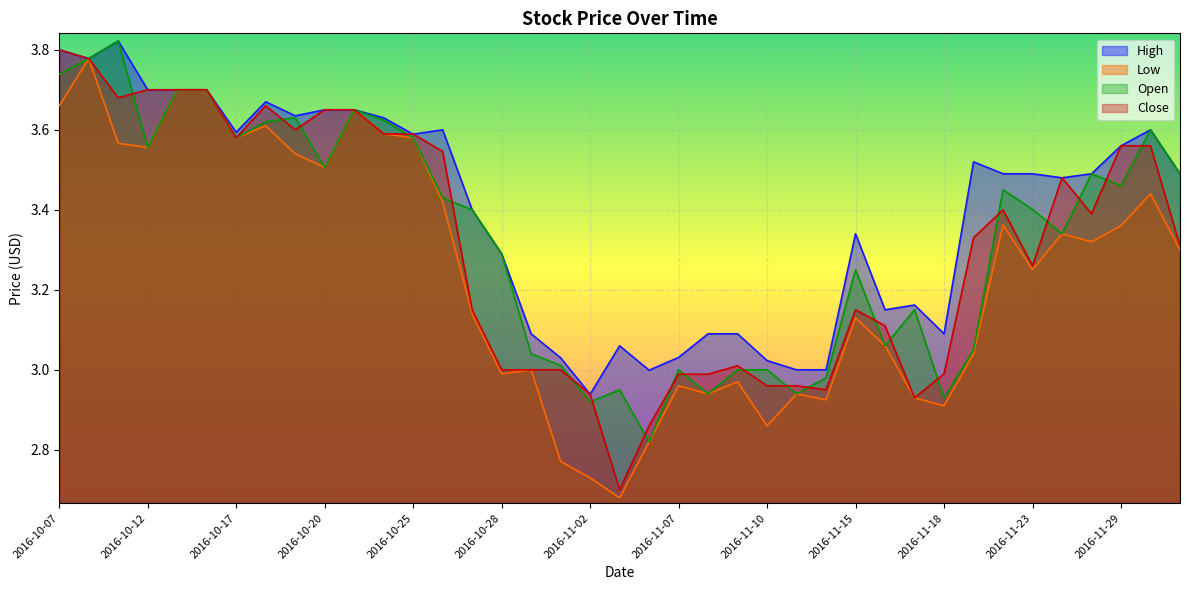

List the labels in order of Low value, smallest first.

2016-11-03, 2016-11-02, 2016-11-01, 2016-11-04, 2016-11-10, 2016-11-18, 2016-11-14, 2016-11-17, 2016-11-08, 2016-11-11, 2016-11-07, 2016-11-09, 2016-10-28, 2016-10-31, 2016-11-21, 2016-11-16, 2016-11-15, 2016-10-27, 2016-11-23, 2016-12-01, 2016-11-28, 2016-11-25, 2016-11-29, 2016-11-22, 2016-10-26, 2016-11-30, 2016-10-20, 2016-10-19, 2016-10-12, 2016-10-11, 2016-10-17, 2016-10-25, 2016-10-24, 2016-10-18, 2016-10-21, 2016-10-07, 2016-10-13, 2016-10-14, 2016-10-10